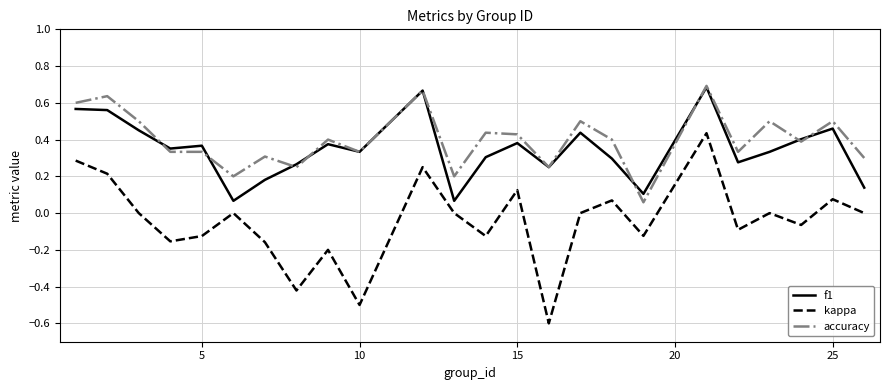

What is the smallest value displayed?

-0.6